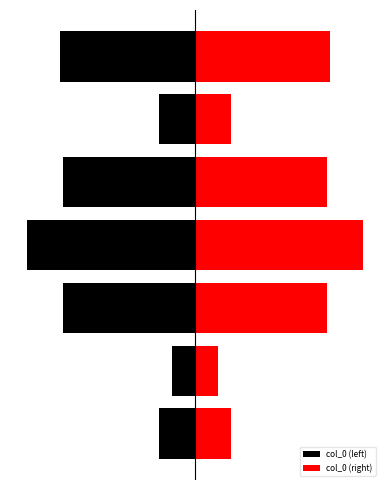

What is the spread (max minus min) of values at 3?

1108036.0